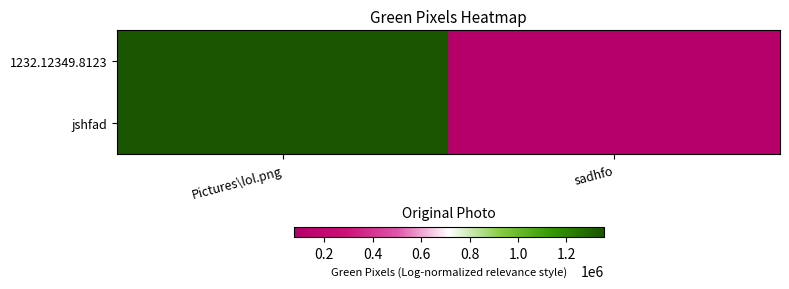

Reading left to right, transcribe all the data shown in this chart.

1232.12349.8123: Pictures\lol.png=1354234	sadhfo=72817
jshfad: Pictures\lol.png=1354234	sadhfo=72817